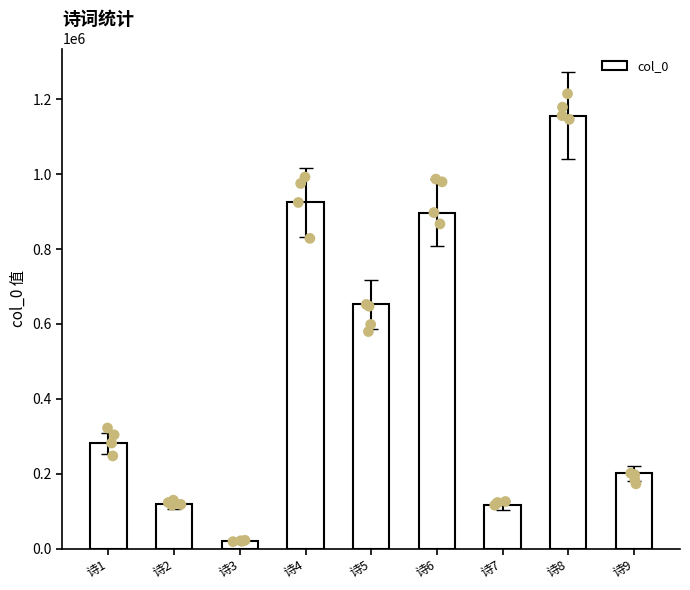

Which has a higher value, 诗4 or 诗2?

诗4